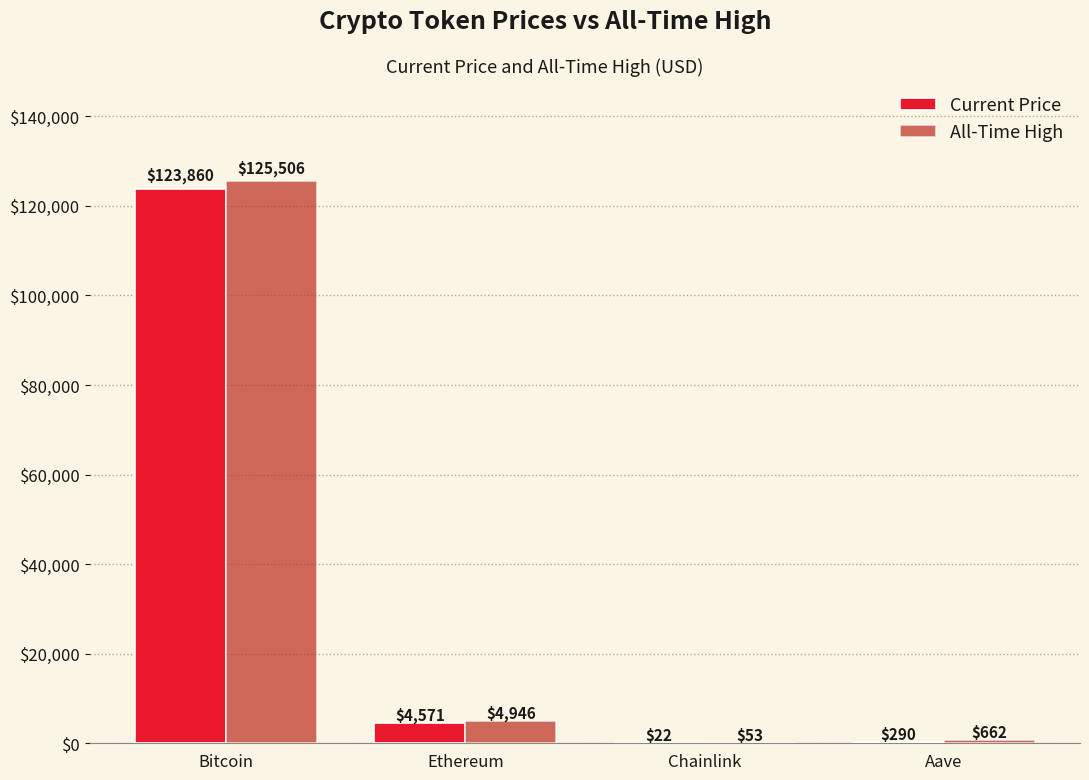

What is the greatest value displayed?

125506.0